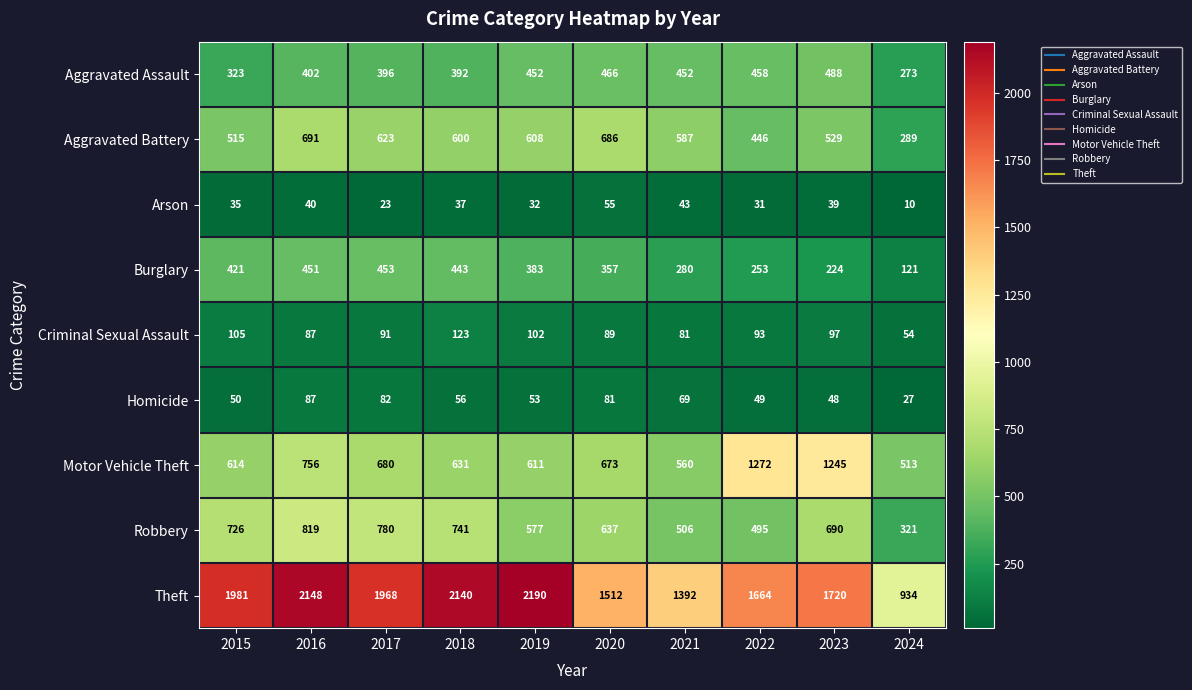

What is the difference between the second highest and minimum values in the Aggravated Assault series?

193